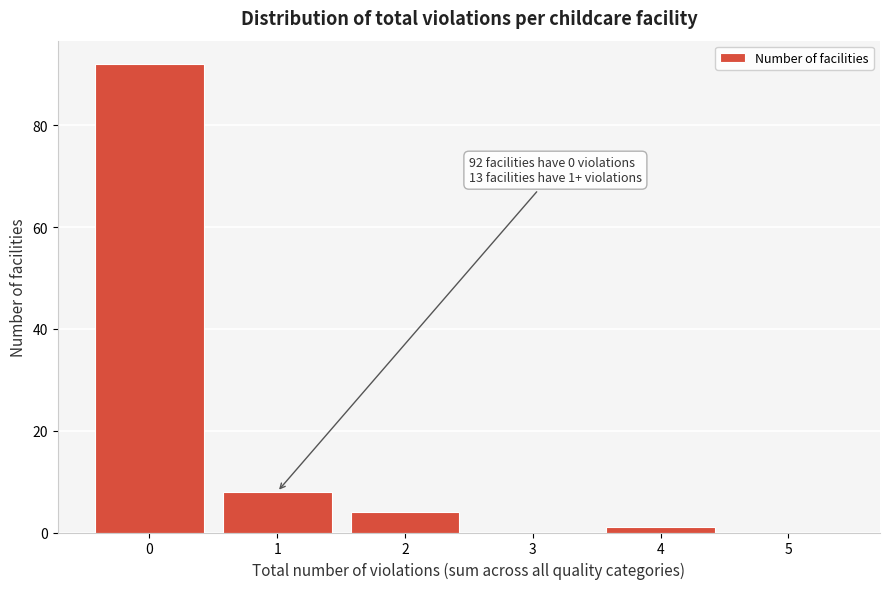

Over which range of the x-axis is the bar tallest?

-0.5 to 0.5